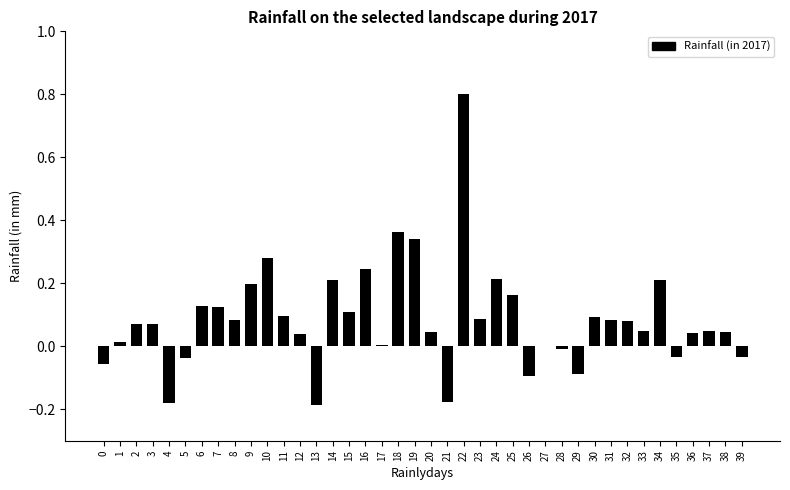

Which category has the highest value across all series?

22